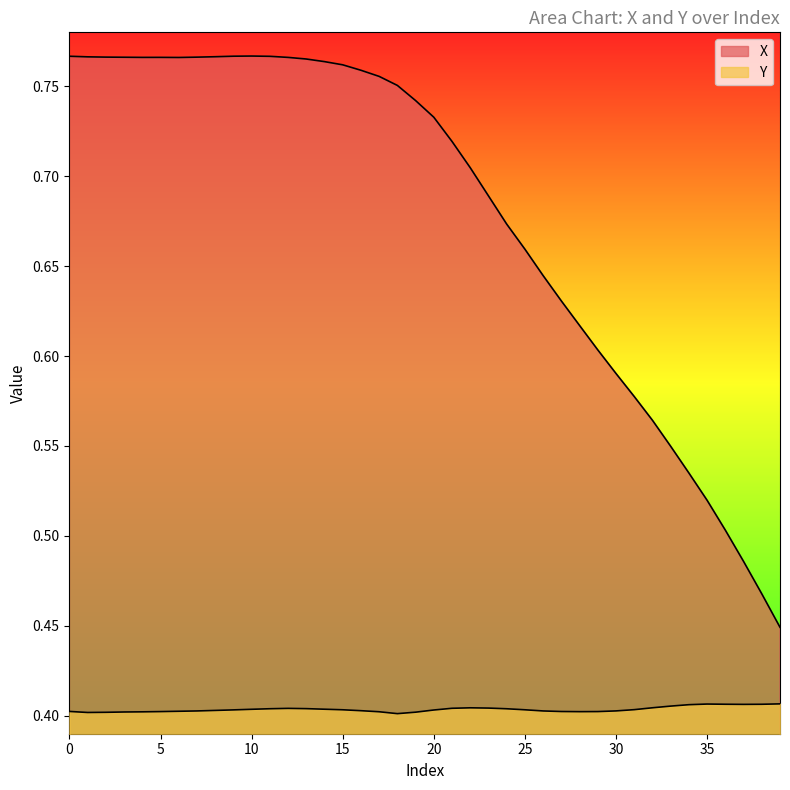

The X series shows 0.8 at 8. True or false?

True